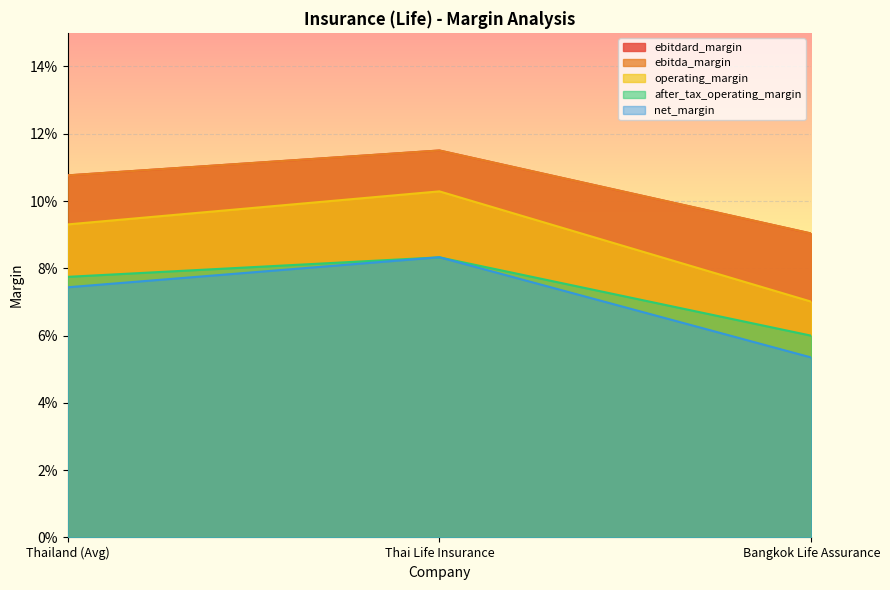

Rank the categories by operating_margin value from lowest to highest.

Bangkok Life Assurance, Thailand (Avg), Thai Life Insurance